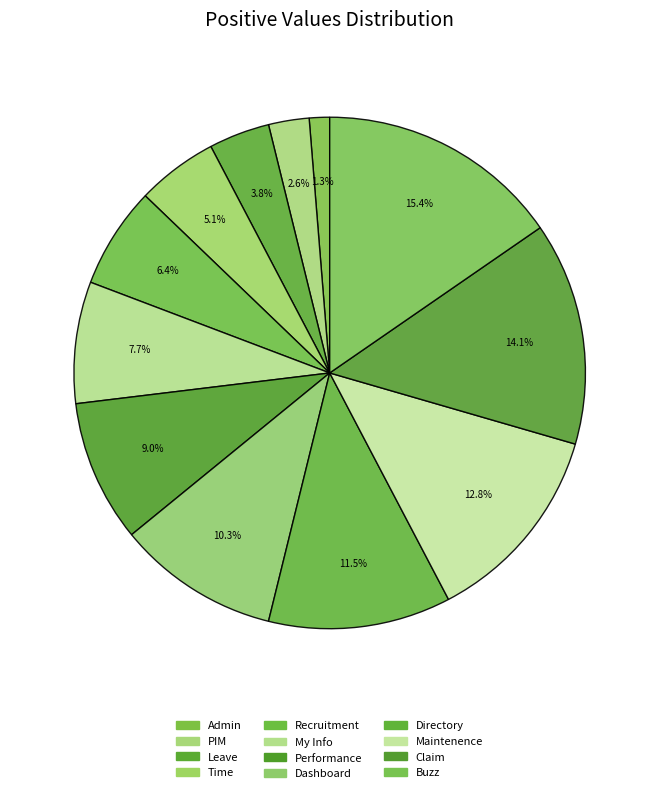

To the nearest percent, what percentage of the pie is Leave?

4%